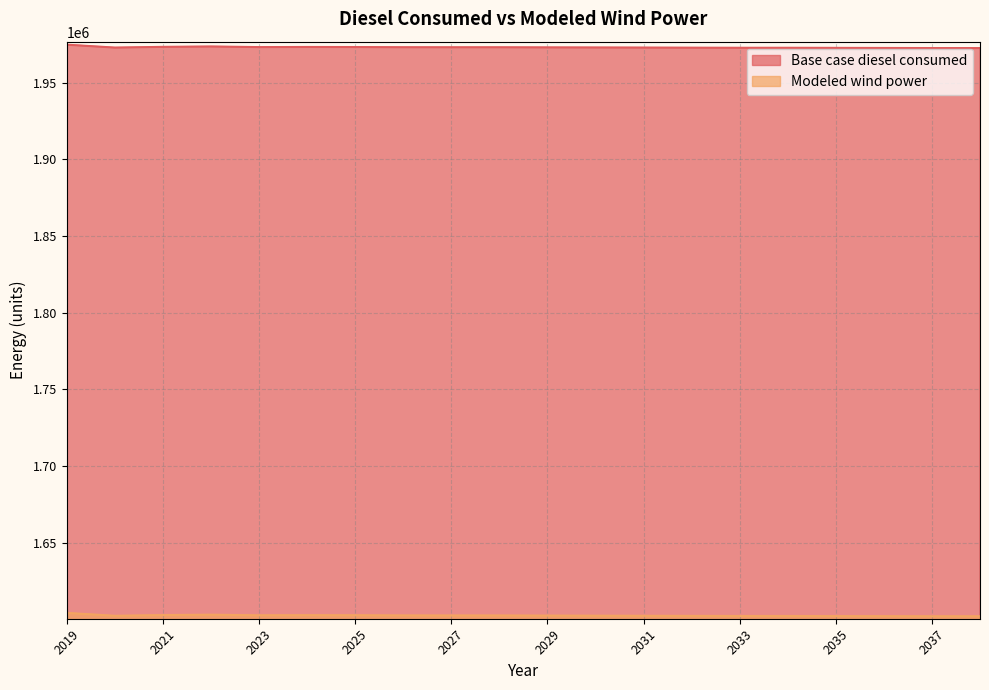

The value of Base case diesel consumed at 2030 is 1972895.0. True or false?

True